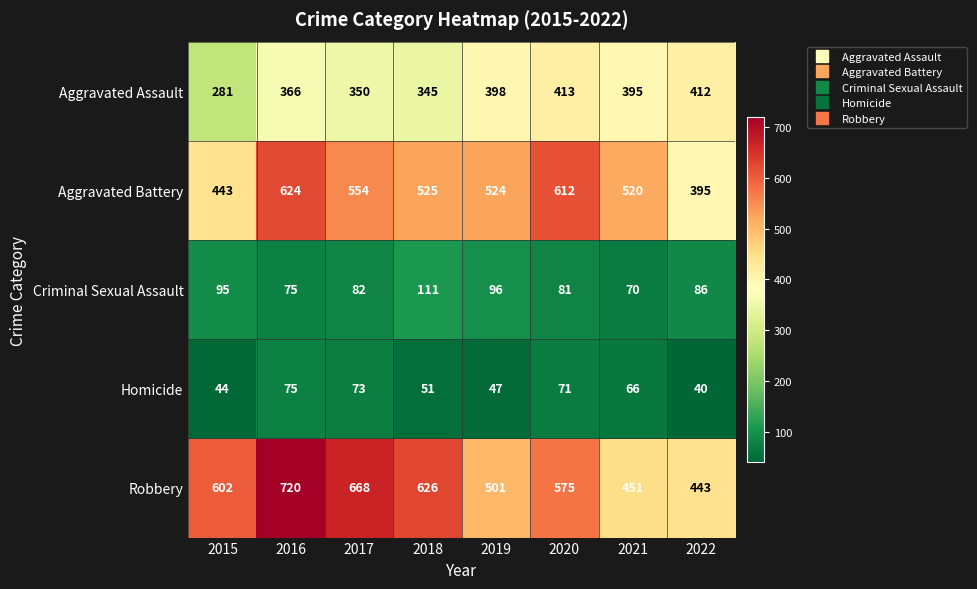

How many categories are shown in the chart?

8